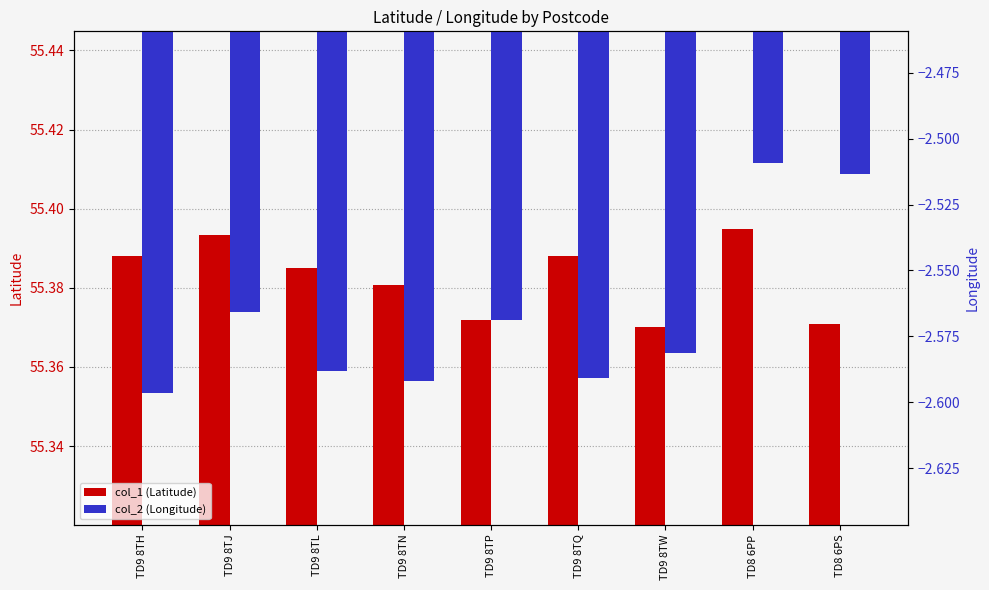

List the labels in order of col_1 (Latitude) value, smallest first.

TD9 8TW, TD8 6PS, TD9 8TP, TD9 8TN, TD9 8TL, TD9 8TH, TD9 8TQ, TD9 8TJ, TD8 6PP